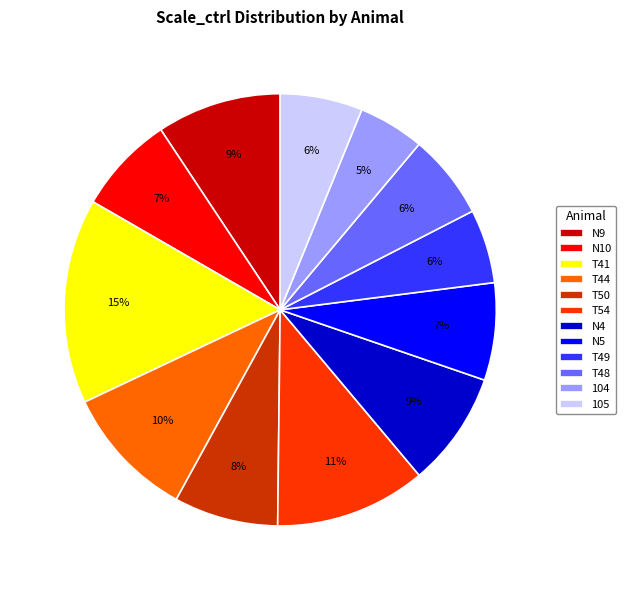

Which category has the smallest portion of the pie?

104